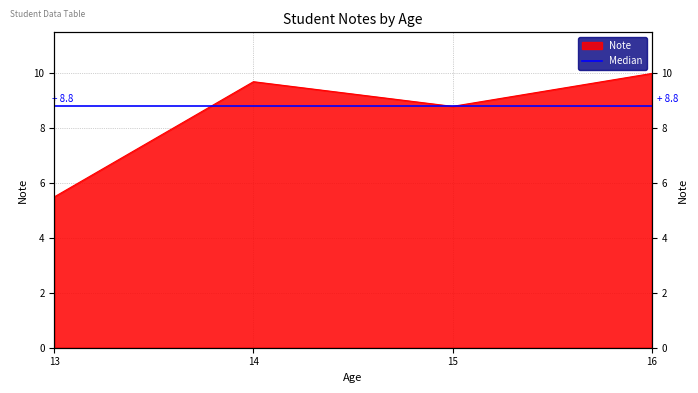

Where is the data nearest to the value 7?

13